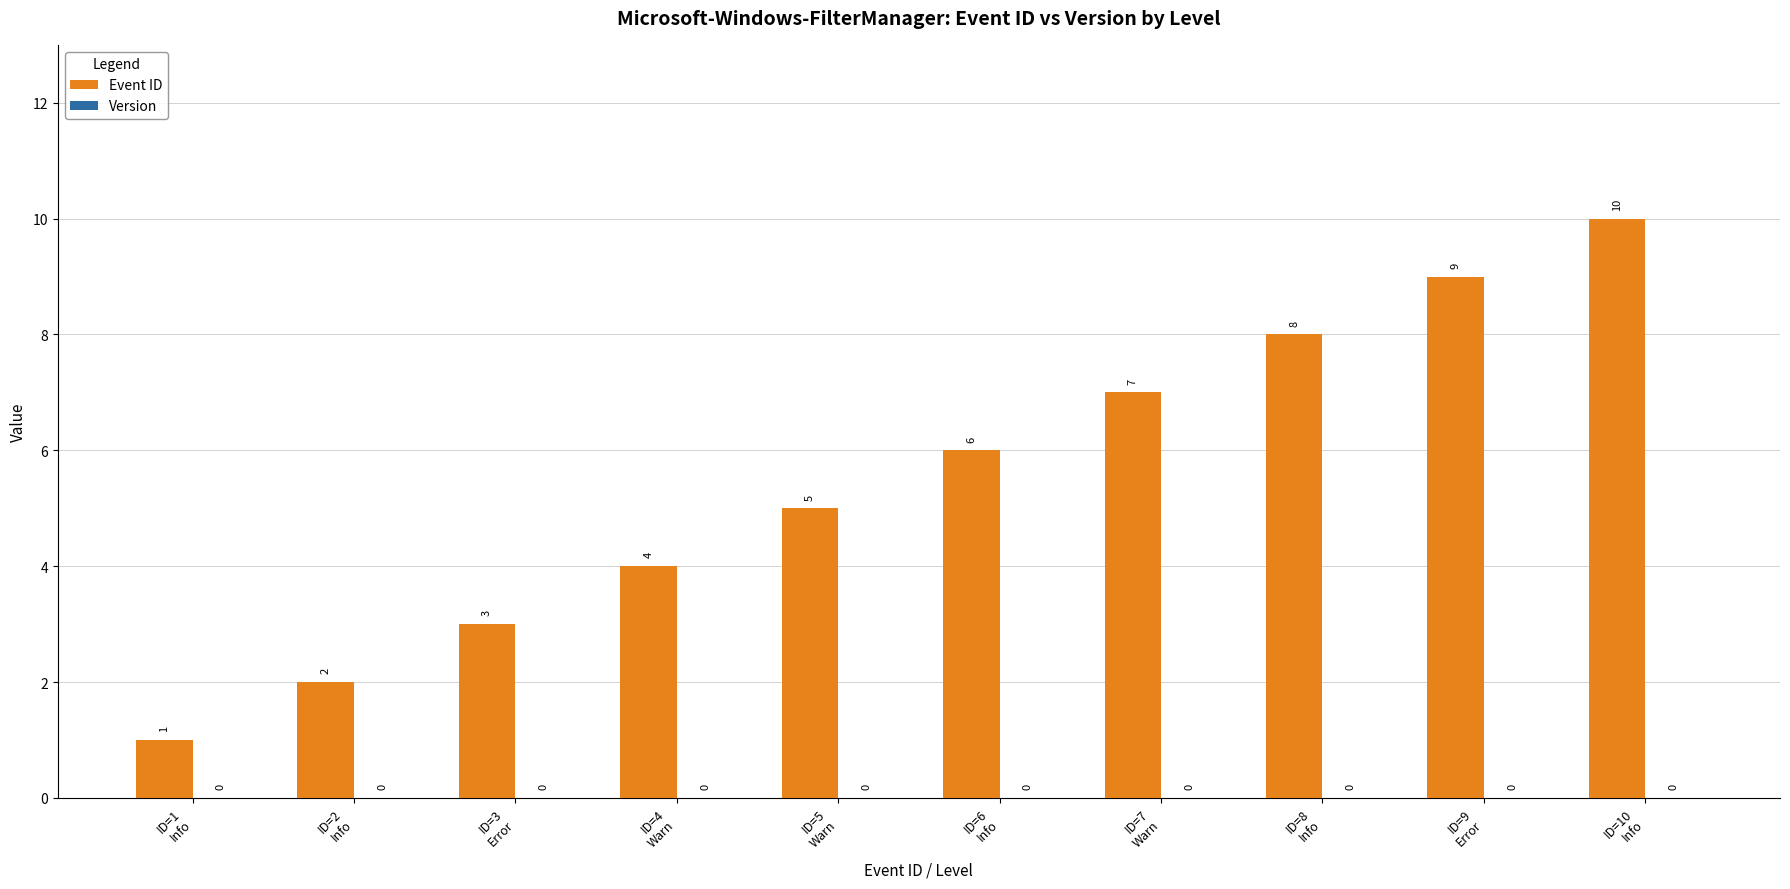

What is the value of the 2nd bar from the left?

2